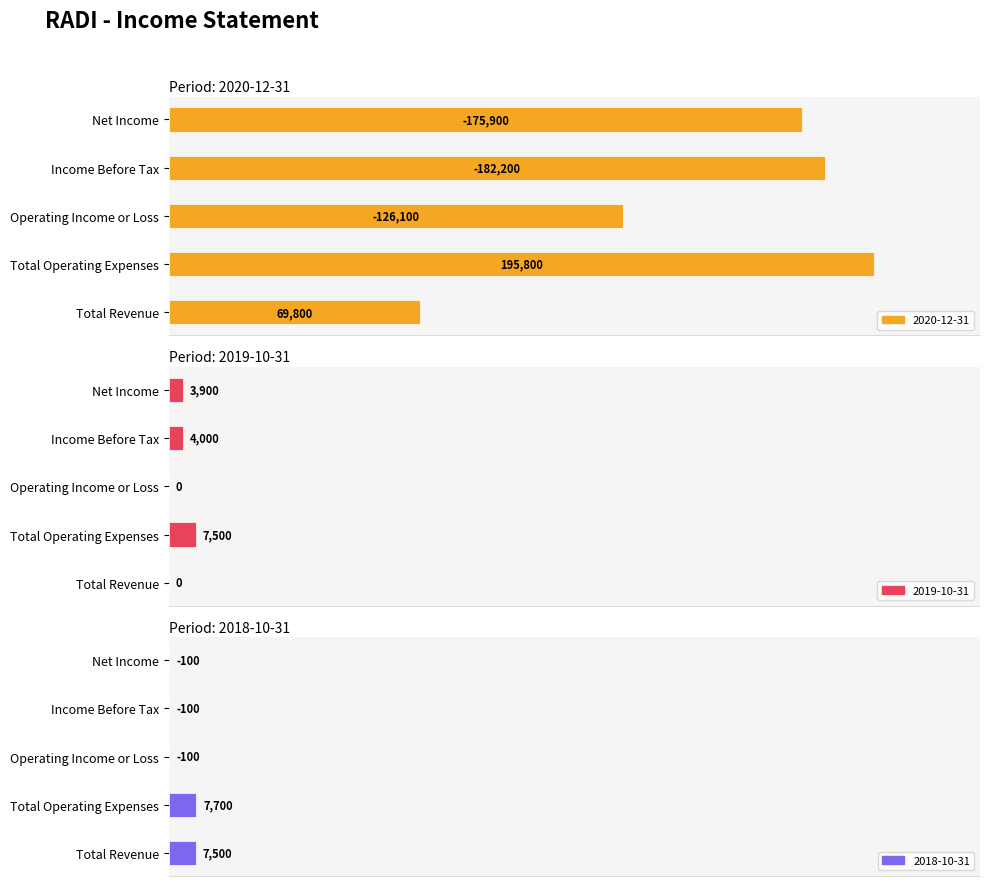

Is it true that 2019-10-31 equals 3900 at Net Income?

True